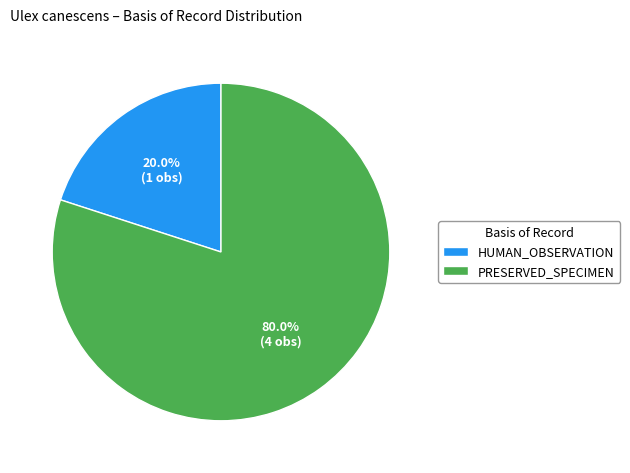

Which category accounts for the majority?

PRESERVED_SPECIMEN